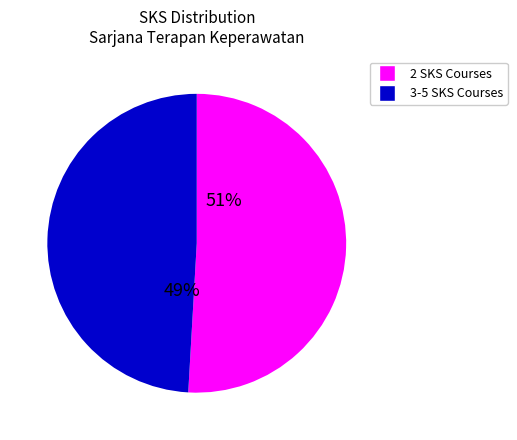

Does any single category account for the majority?

Yes